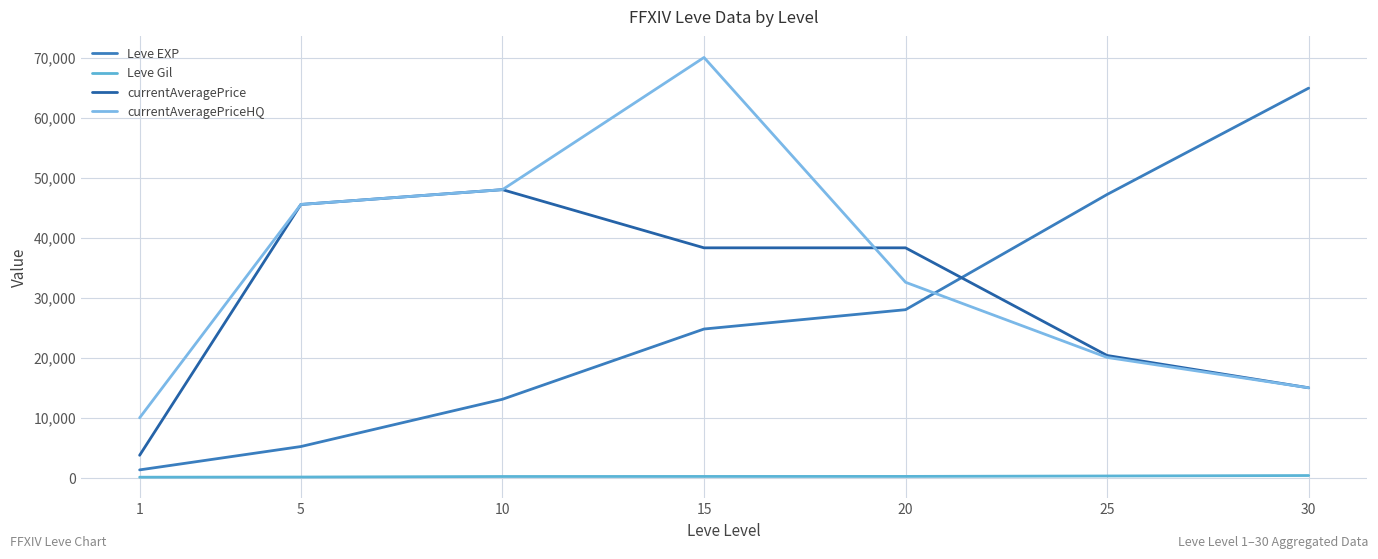

Which series has the largest range (max minus min)?

Leve EXP